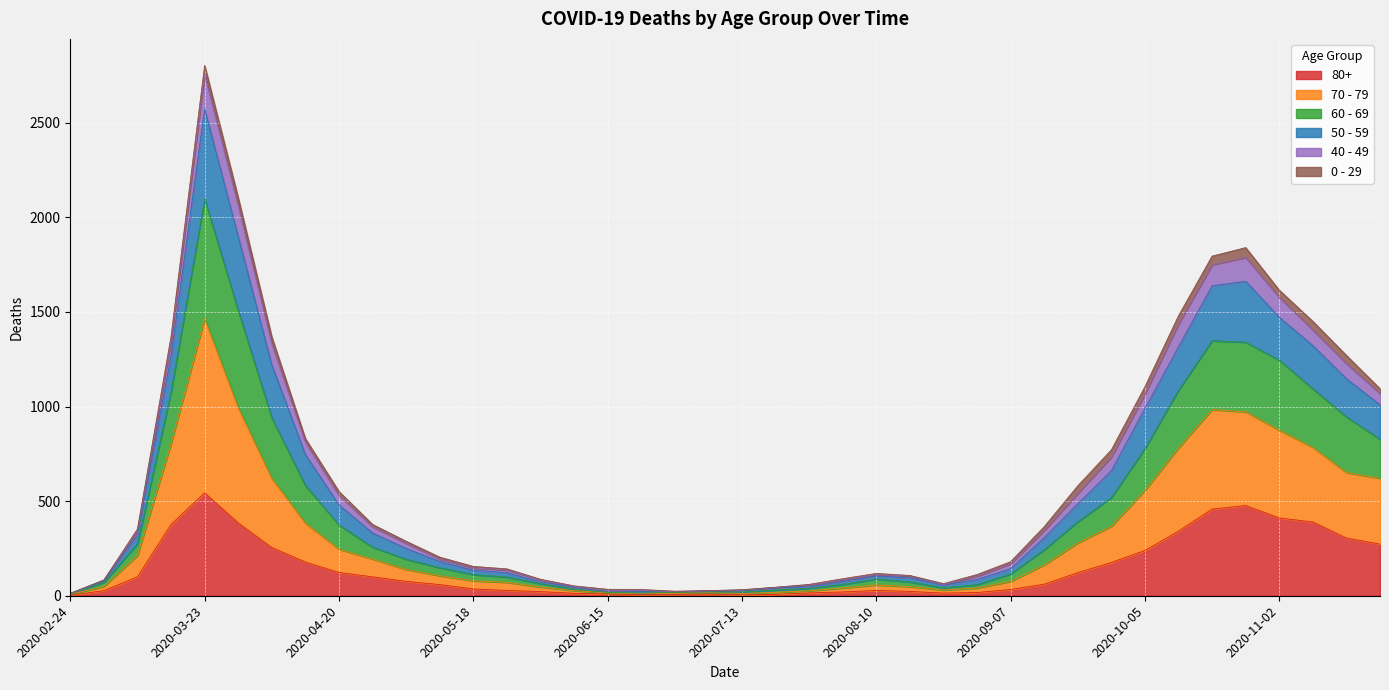

At which label does 80+ reach its peak?

2020-03-23